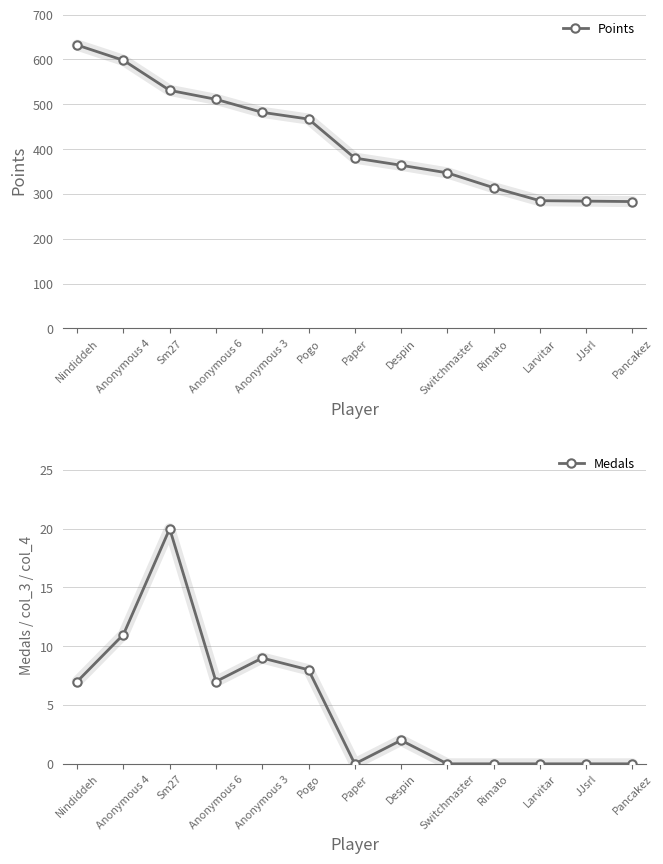

What is the average value of the Medals series?

5